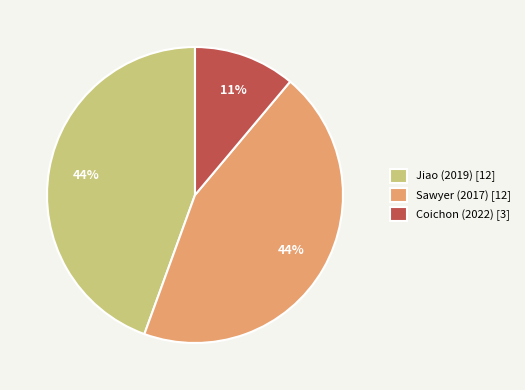

The Jiao (2019) [12] slice represents 44% of the pie. True or false?

True